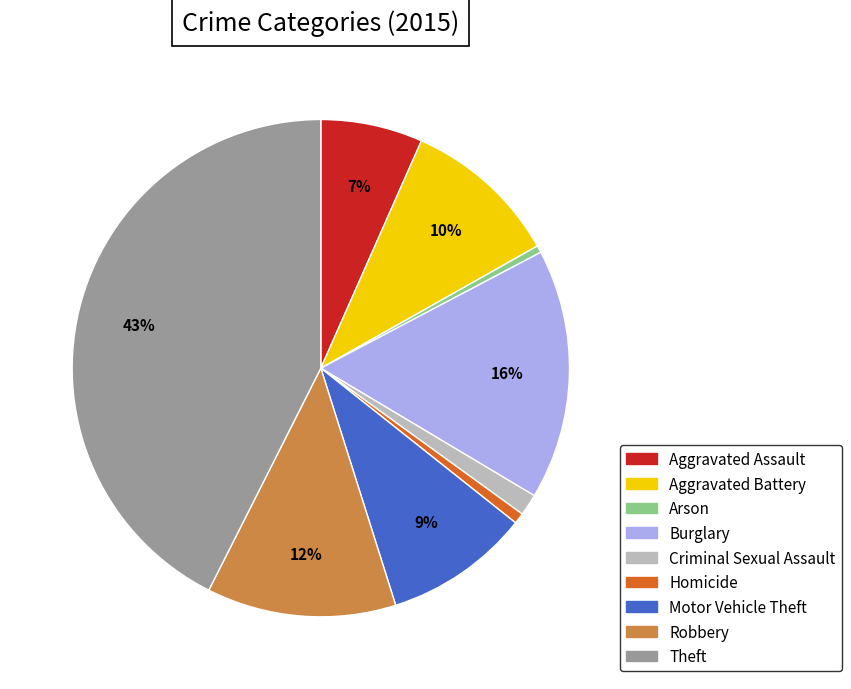

How many slices are in this pie chart?

9